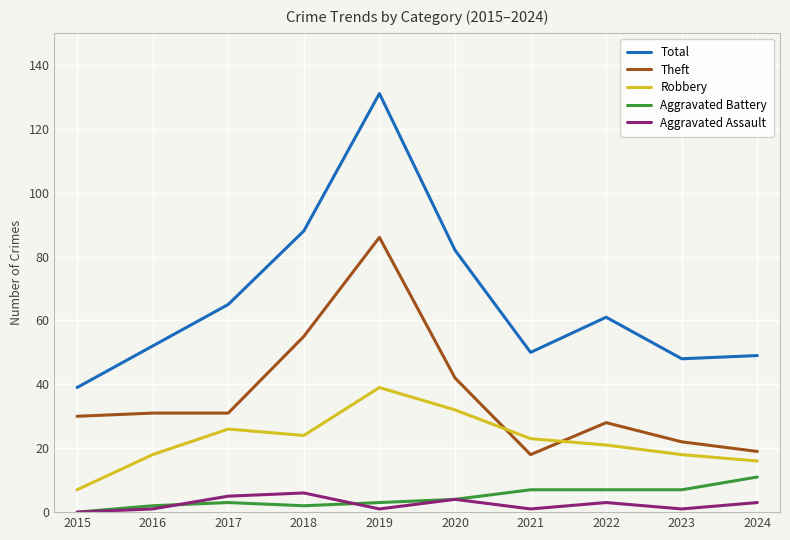

At which category is the sum across all series the highest?

2019